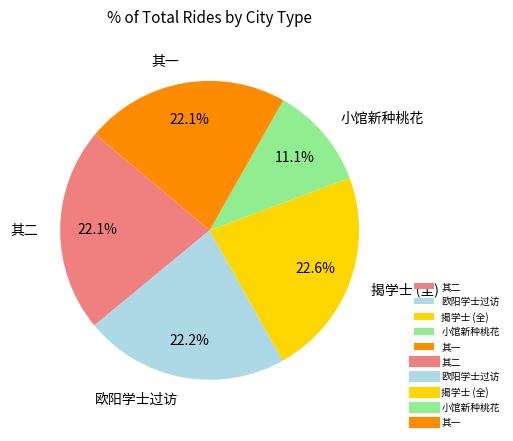

What percentage do 小馆新种桃花 and 揭学士 (全) together represent?

33.7%